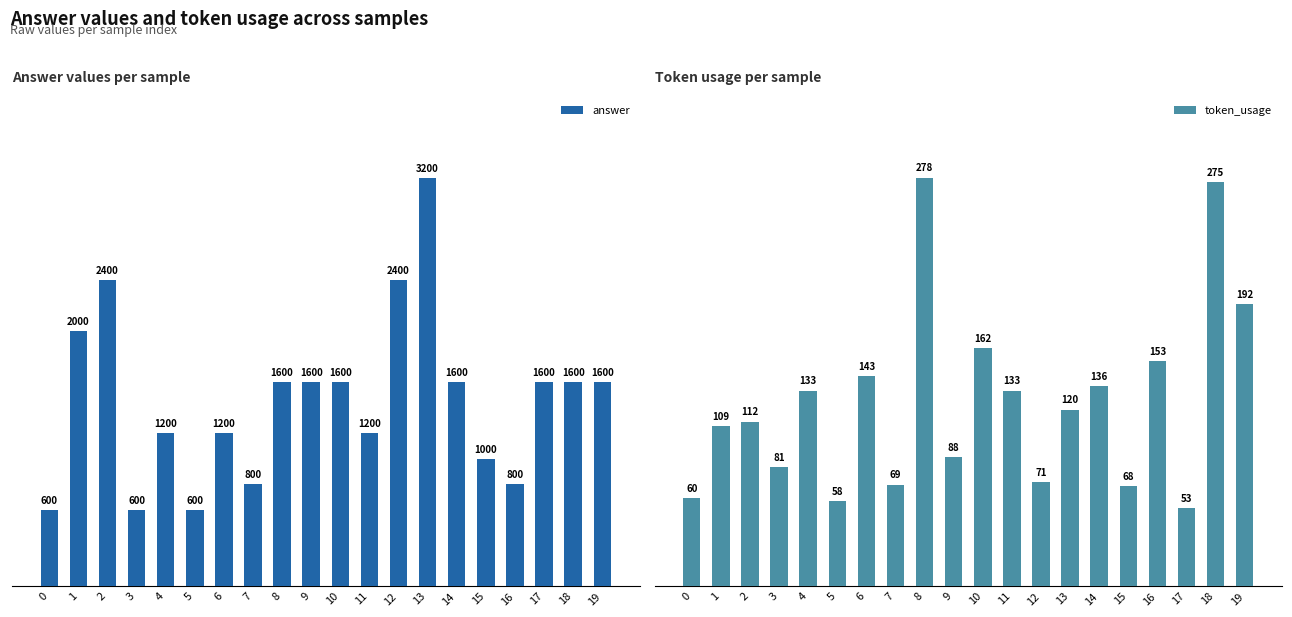

How many bars are there in total?

40